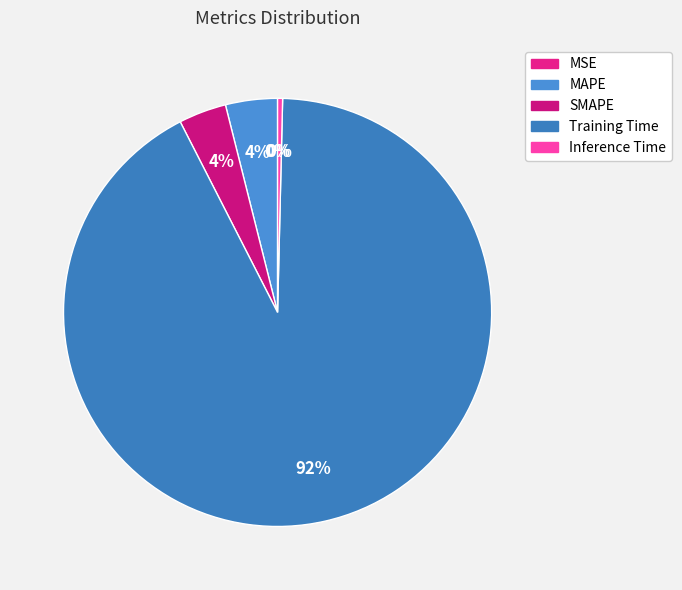

How much of the chart is everything except MAPE?

96.1%